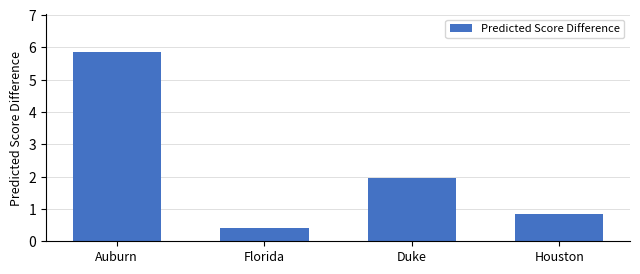

The value at Auburn is 5.9. True or false?

True